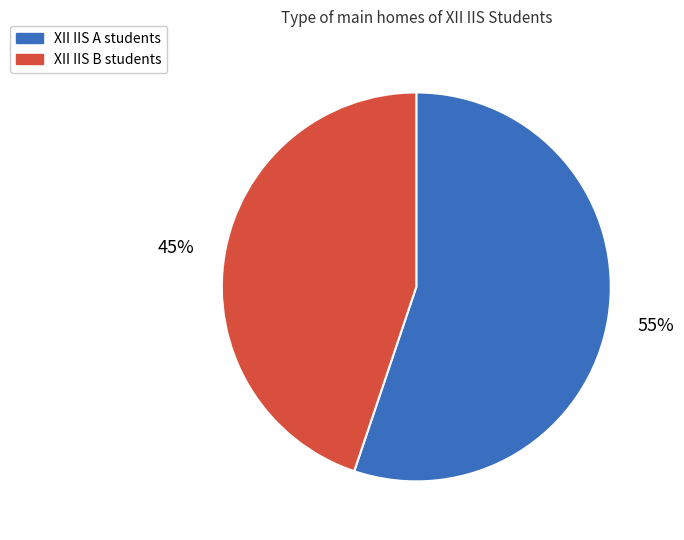

Is it true that XII IIS A is 66% of the pie?

False